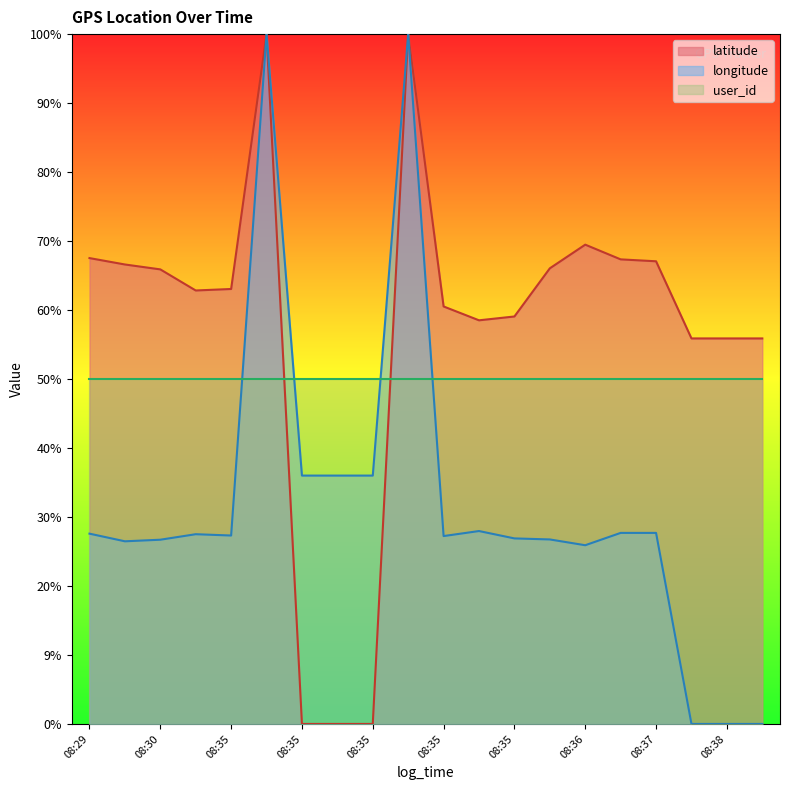

Which series changed the most between 08:37 and 08:37?

longitude